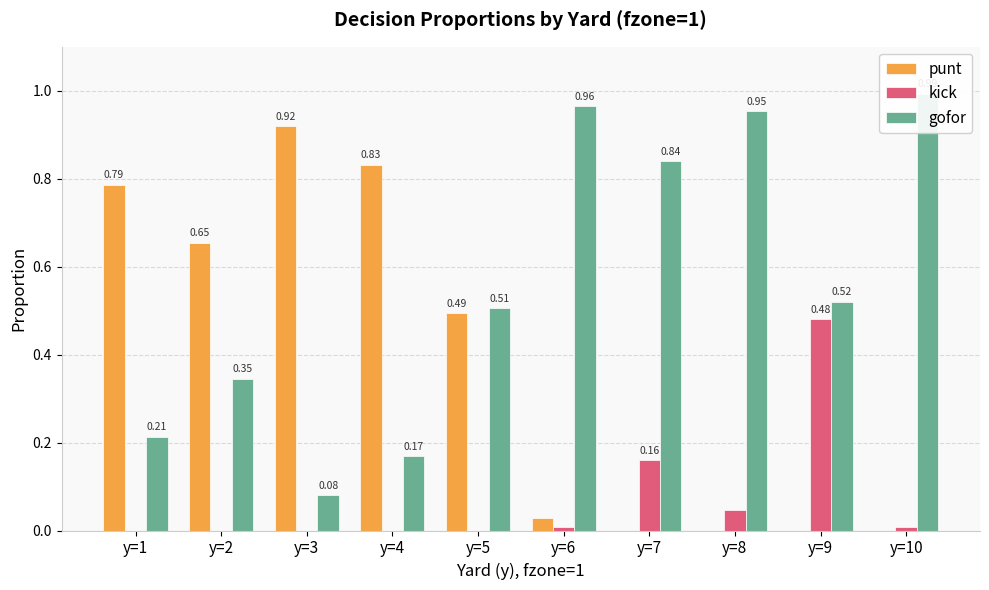

True or false: kick has a value of 0.0 at y=1.

True